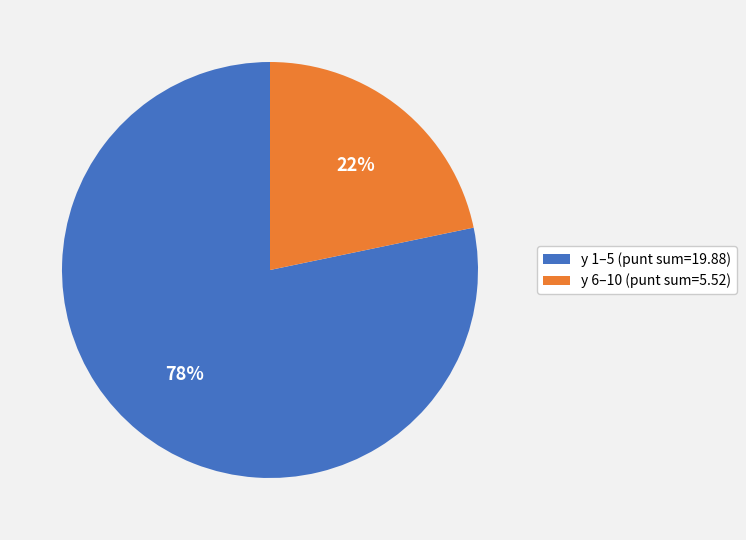

Rank the categories by value from highest to lowest.

y 1–5 (punt sum=19.88), y 6–10 (punt sum=5.52)